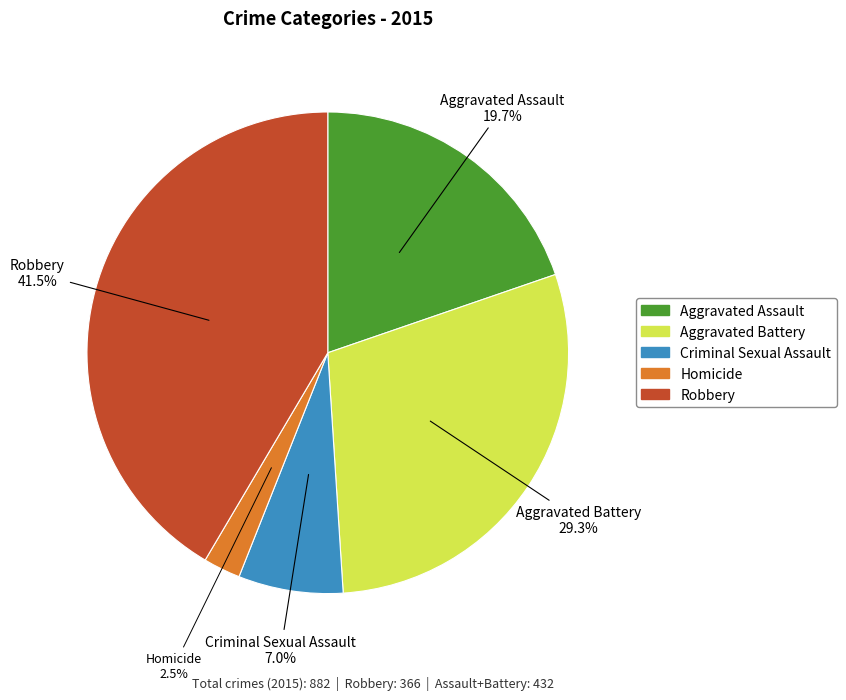

Do Aggravated Battery and Homicide together represent more than half of the pie?

No